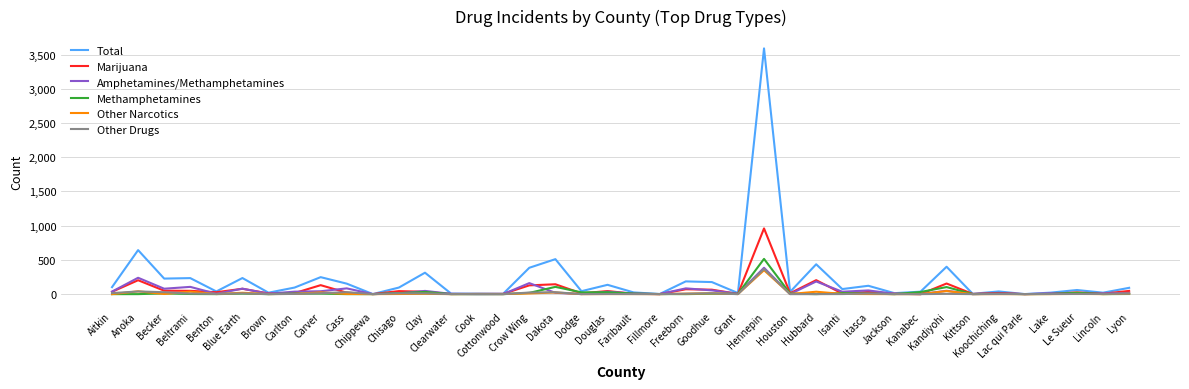

What is the greatest value displayed?

3590